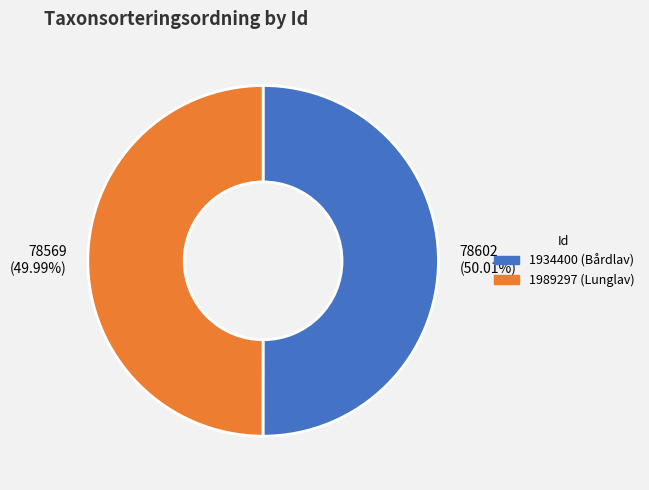

What is the ratio of the value at 1934400 to the value at 1989297?

1.0